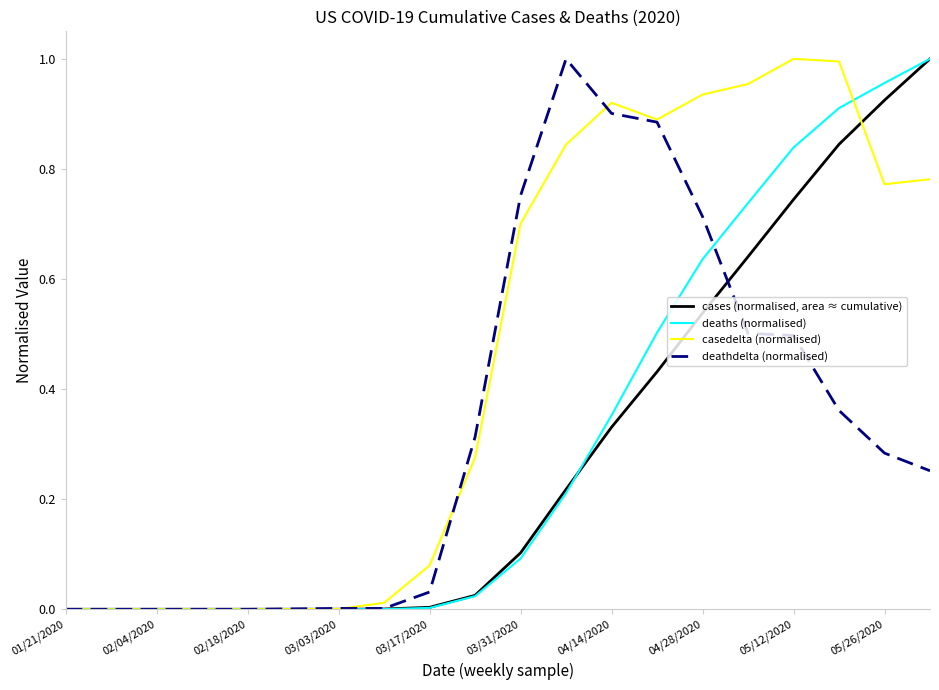

Which series has the largest total across all categories?

casedelta (normalised)